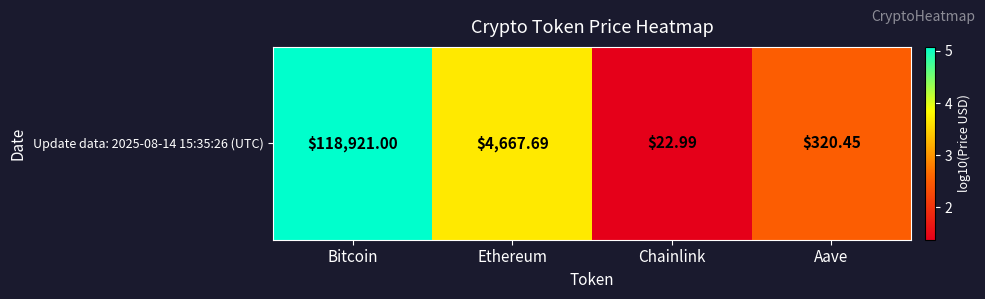

What is the difference between the values at Bitcoin and Aave?

2.6